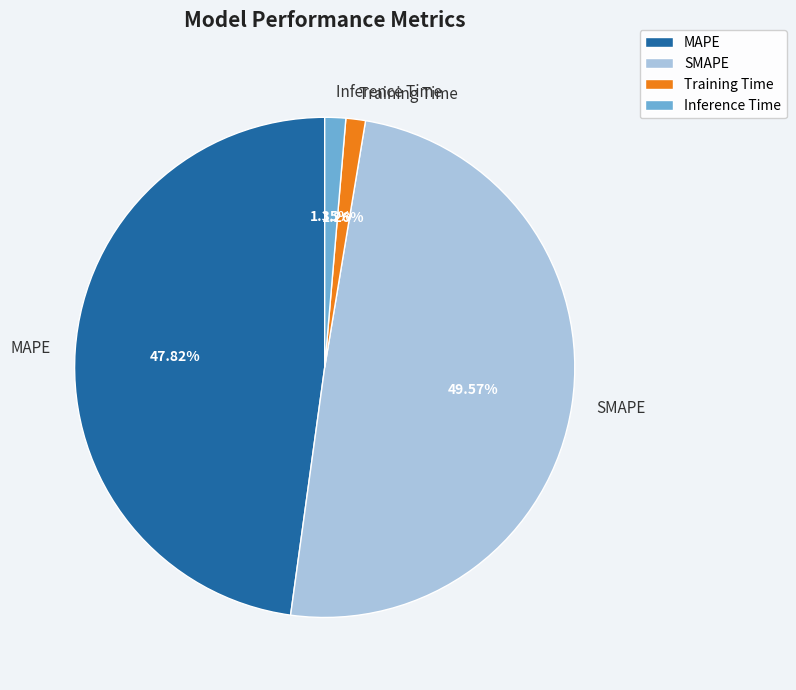

Count the number of slices in the pie.

4